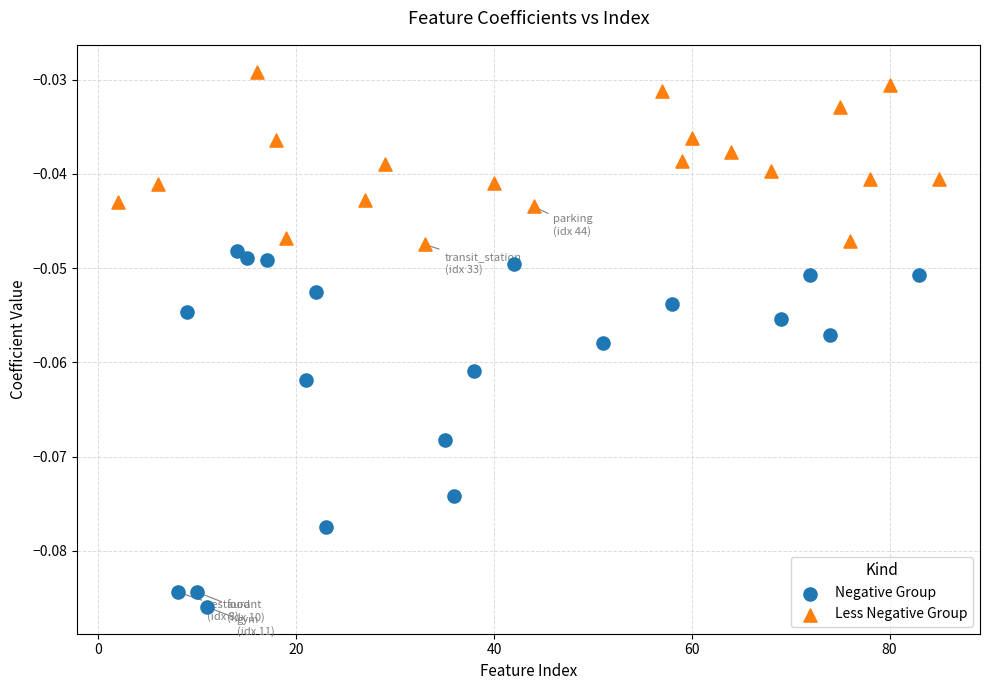

Which series reaches the minimum Y coordinate?

Negative Group